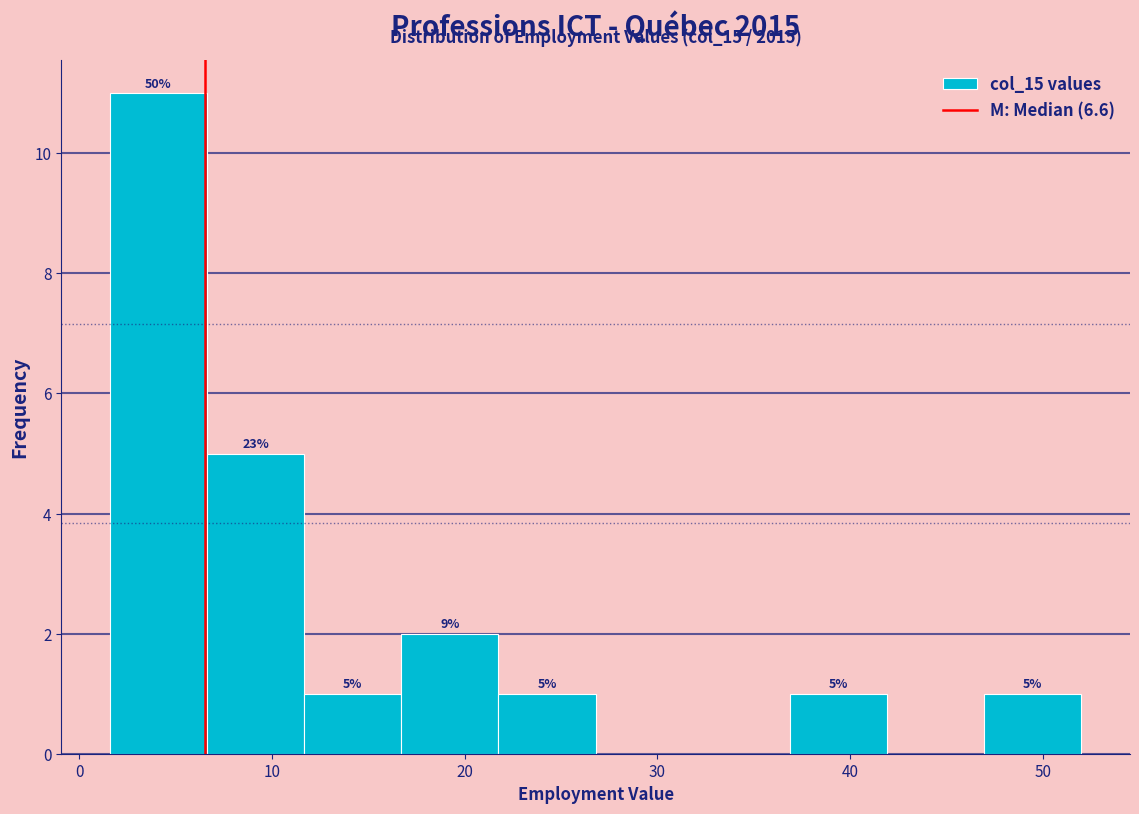

Which range on the x-axis has the tallest bar?

2 to 7